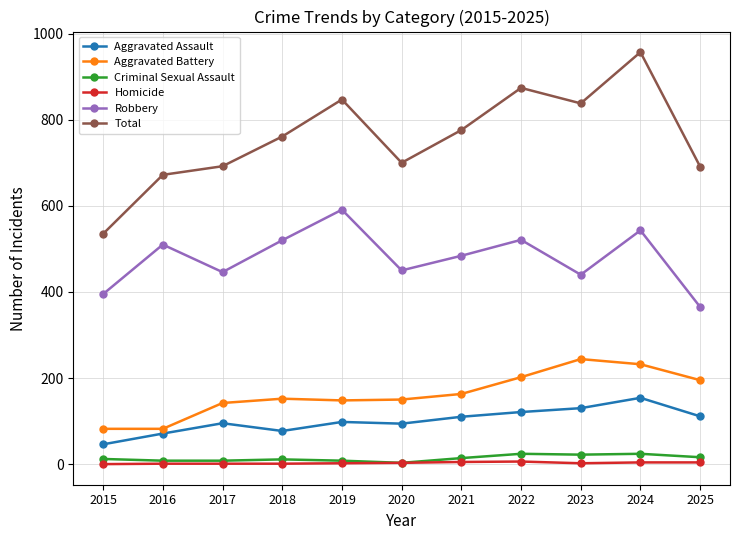

At which label does Robbery reach its minimum?

2025